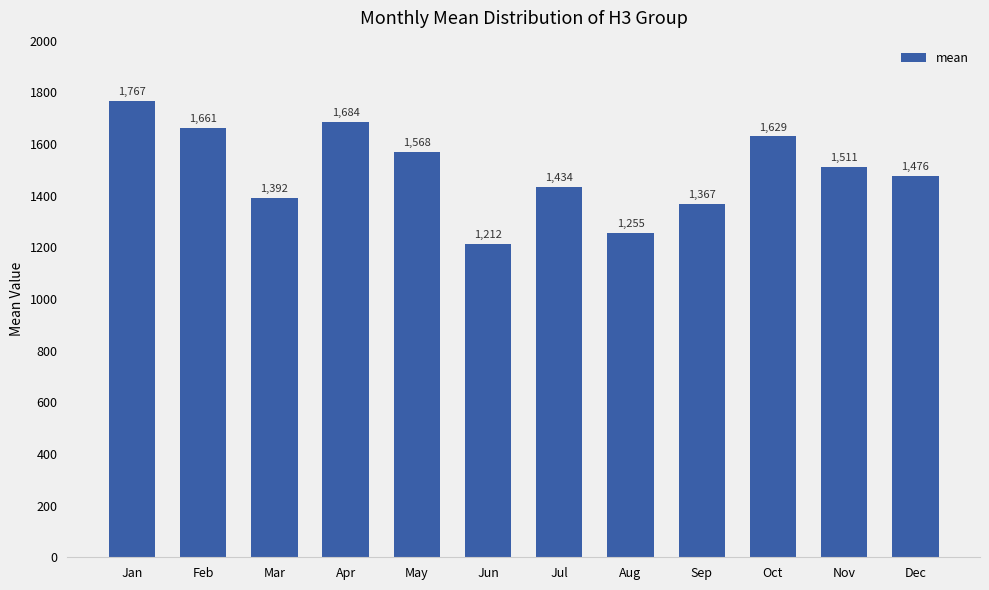

What is the greatest value displayed?

1766.8